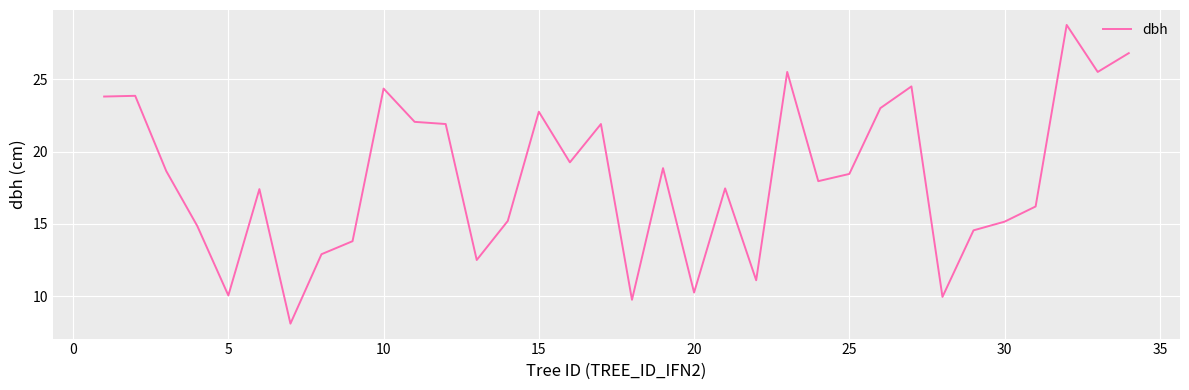

How many lines are shown in the chart?

1